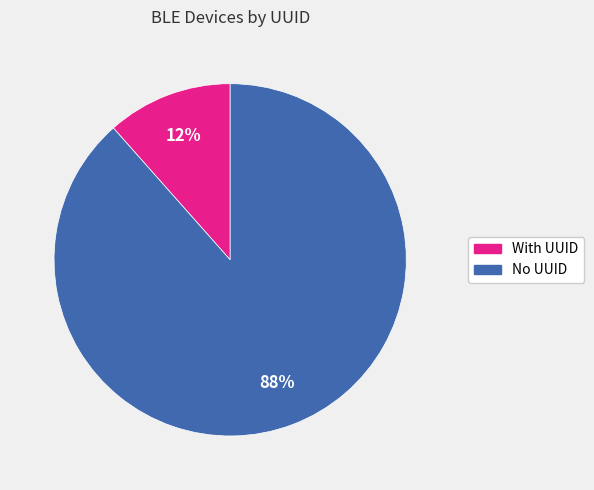

Is there a majority slice in this chart?

Yes